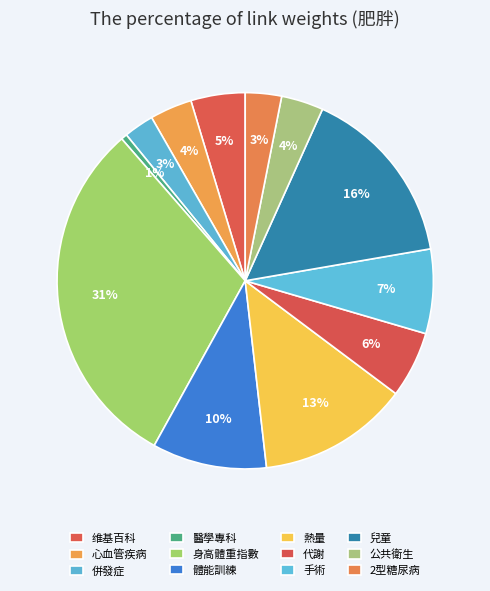

The 體能訓練 slice represents 1% of the pie. True or false?

False